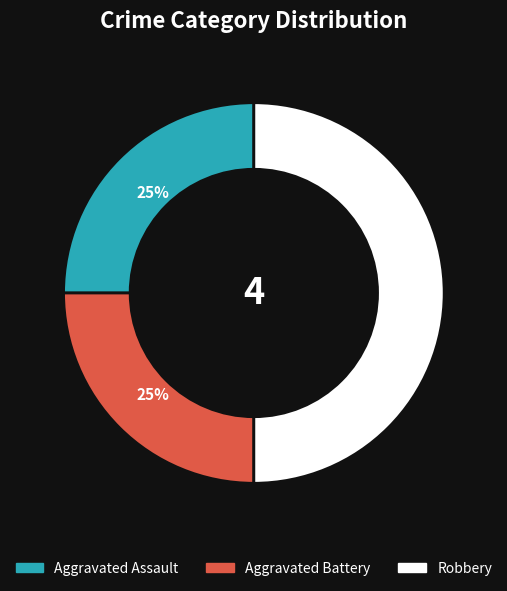

Does Aggravated Assault represent more than half of the total?

No